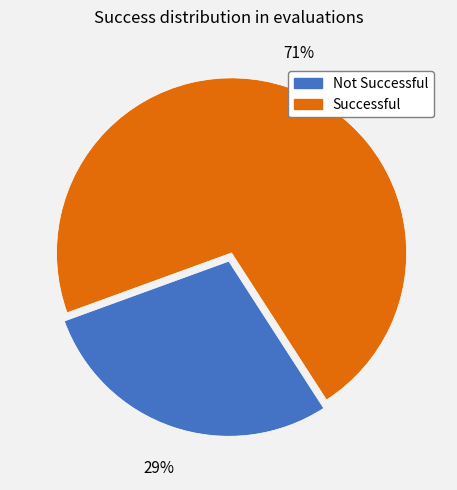

Is it true that Not Successful is 29% of the pie?

True